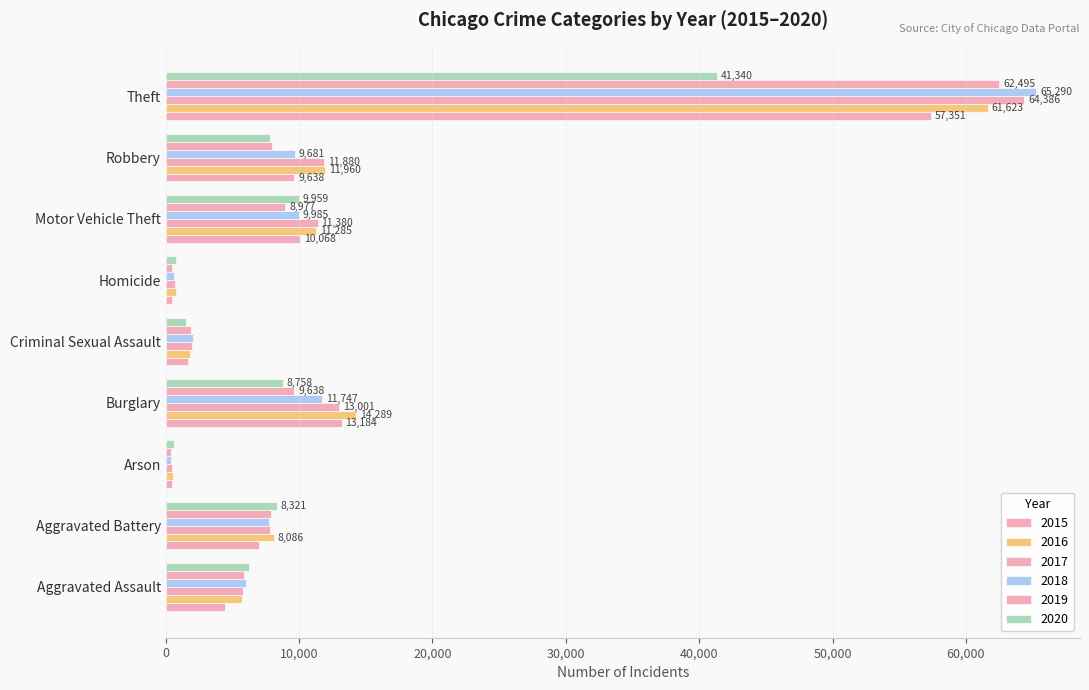

What is the label of the 6th bar from the left?

Homicide